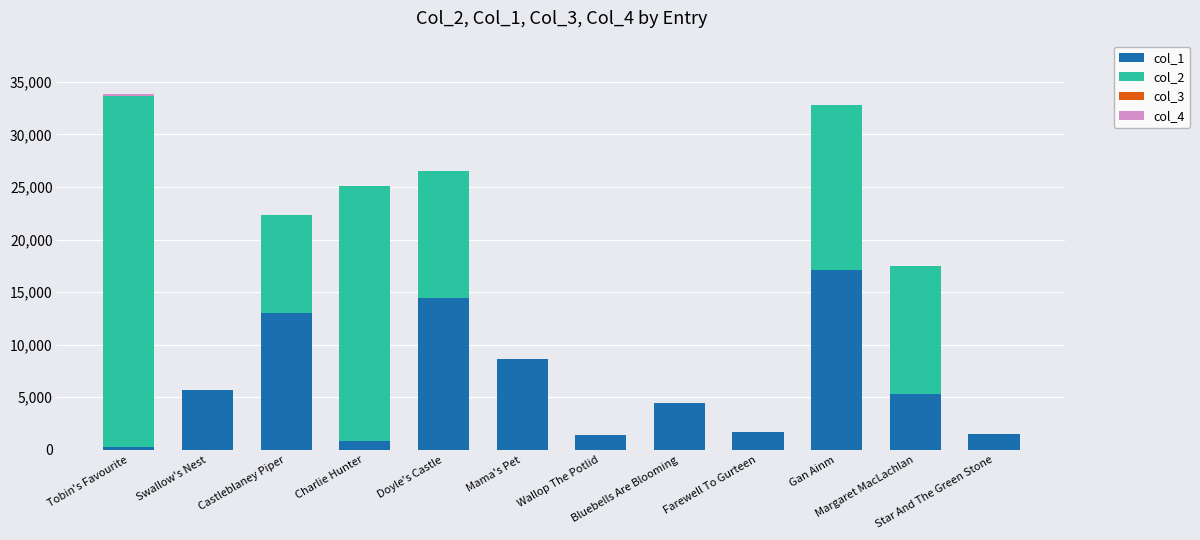

How many distinct data groups are displayed?

4